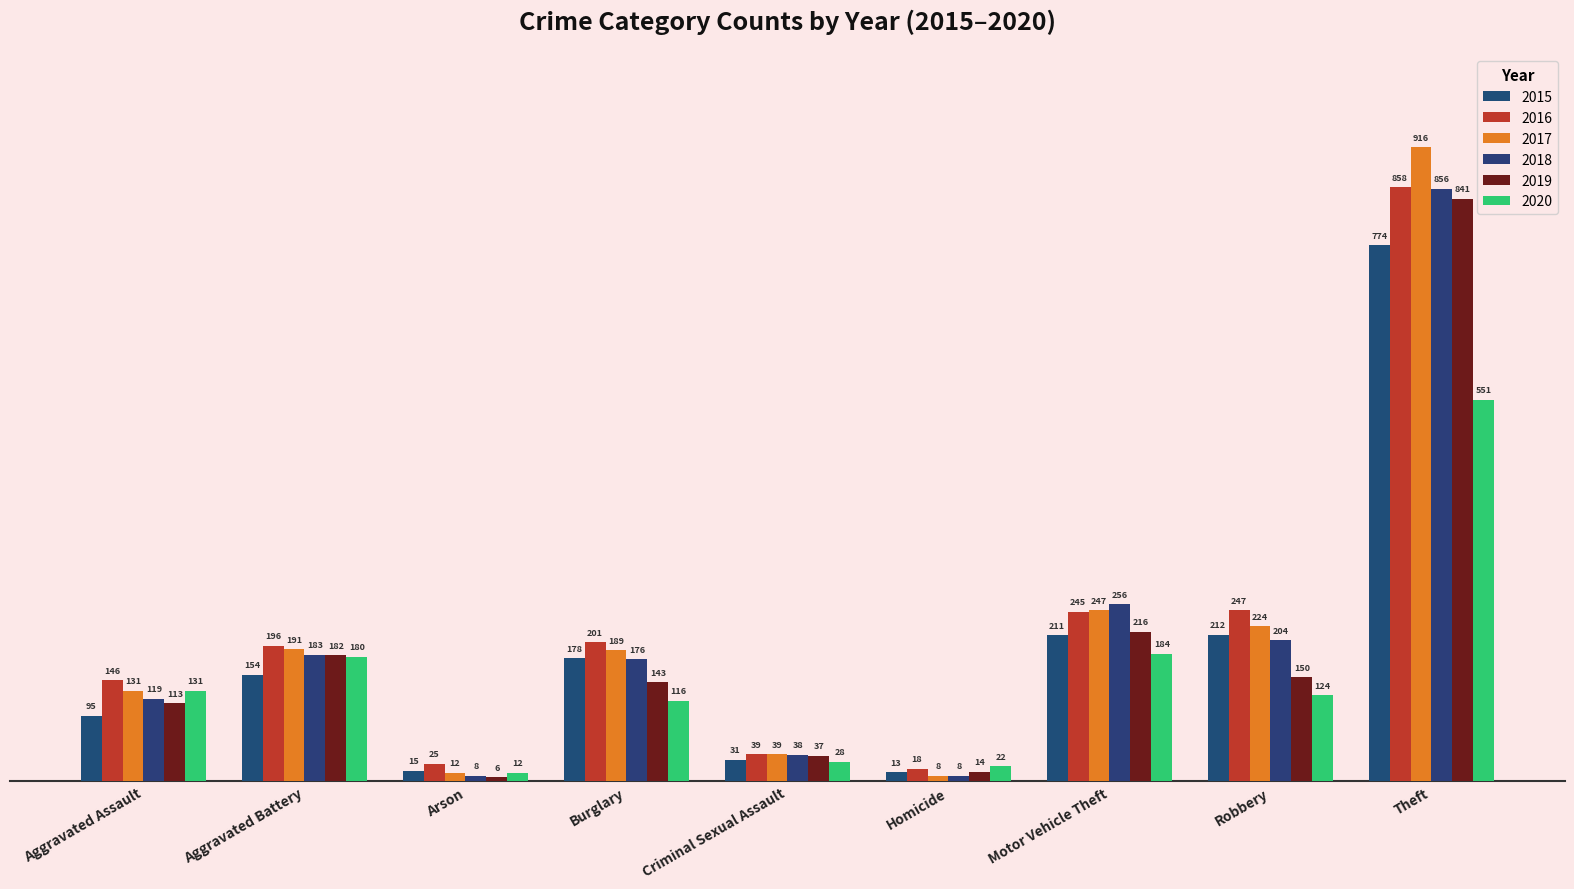

At which label is 2015 closest to 393?

Robbery